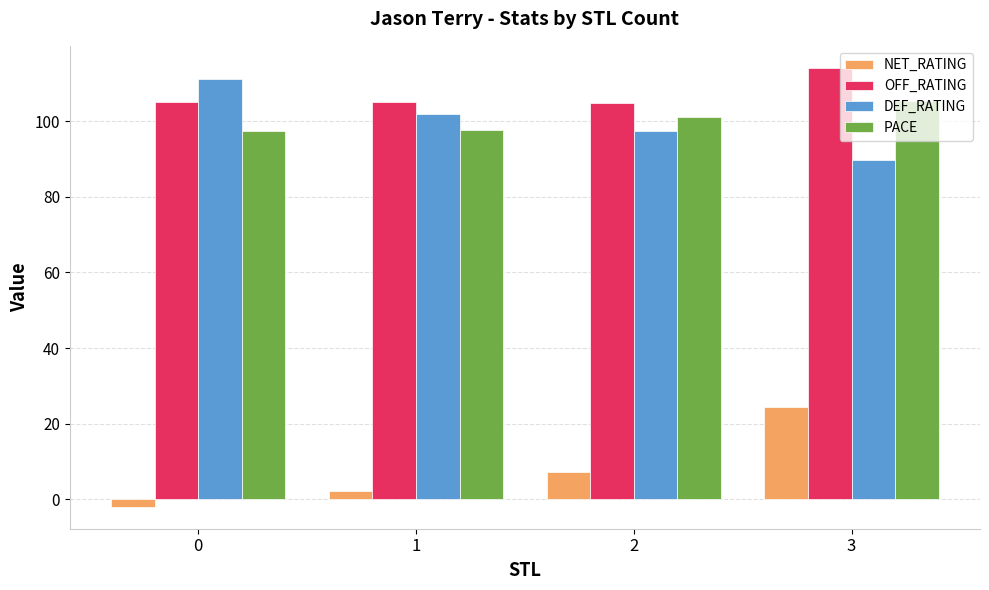

What is the greatest value displayed?

114.1